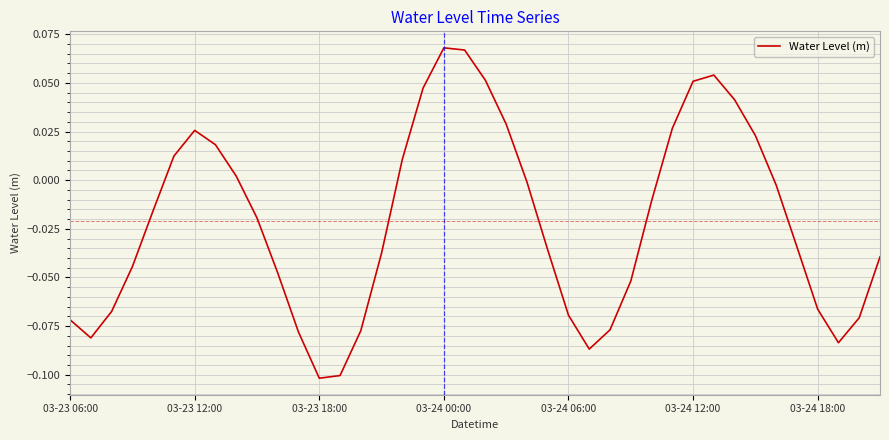

How many interior local valleys (lower than both neighbors) does the data have?

4